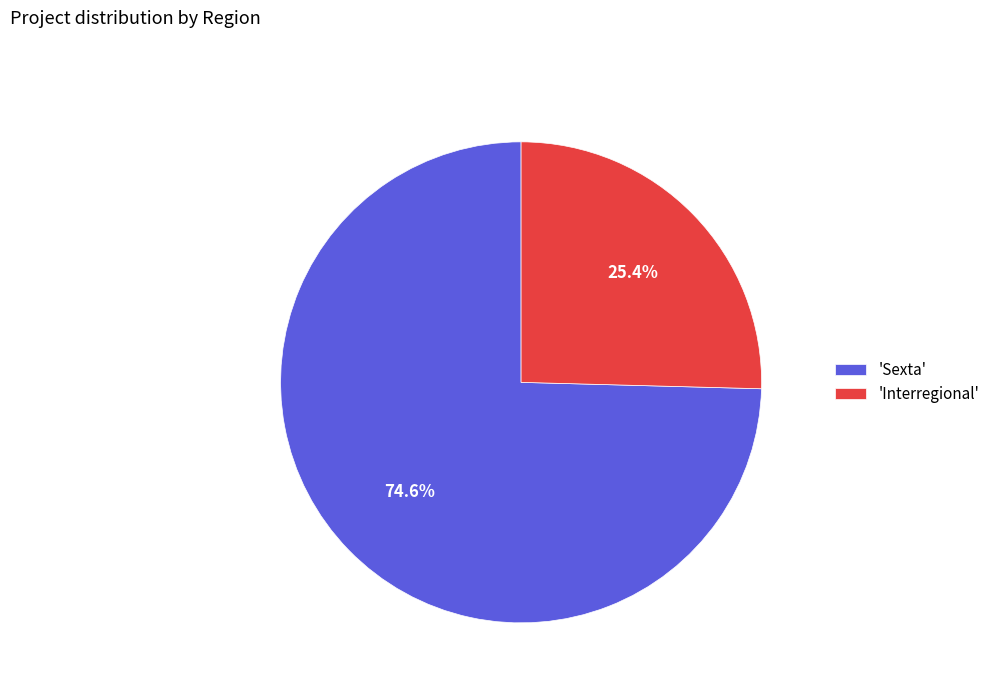

Which category has the smallest portion of the pie?

'Interregional'